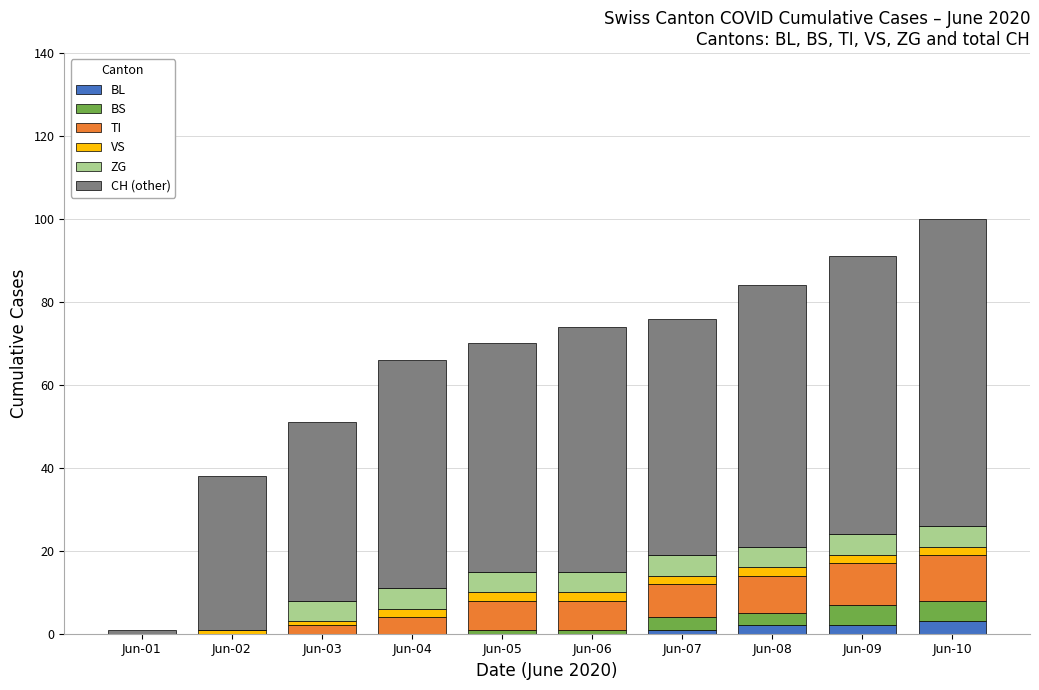

How many distinct data groups are displayed?

6